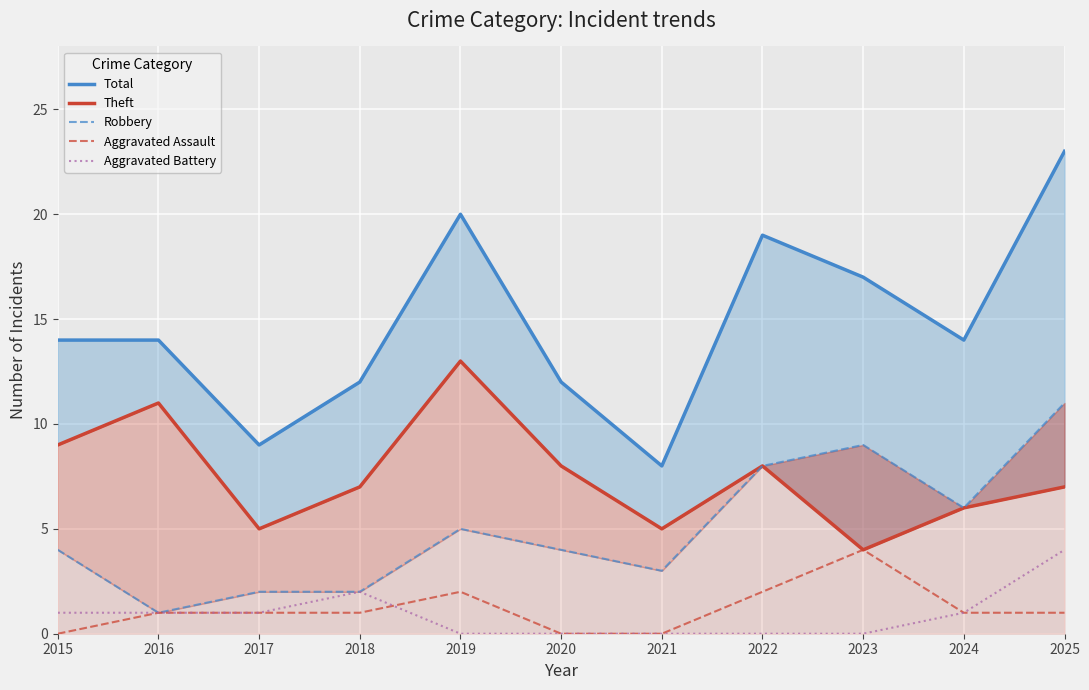

True or false: Total and Aggravated Assault cross at least once.

False